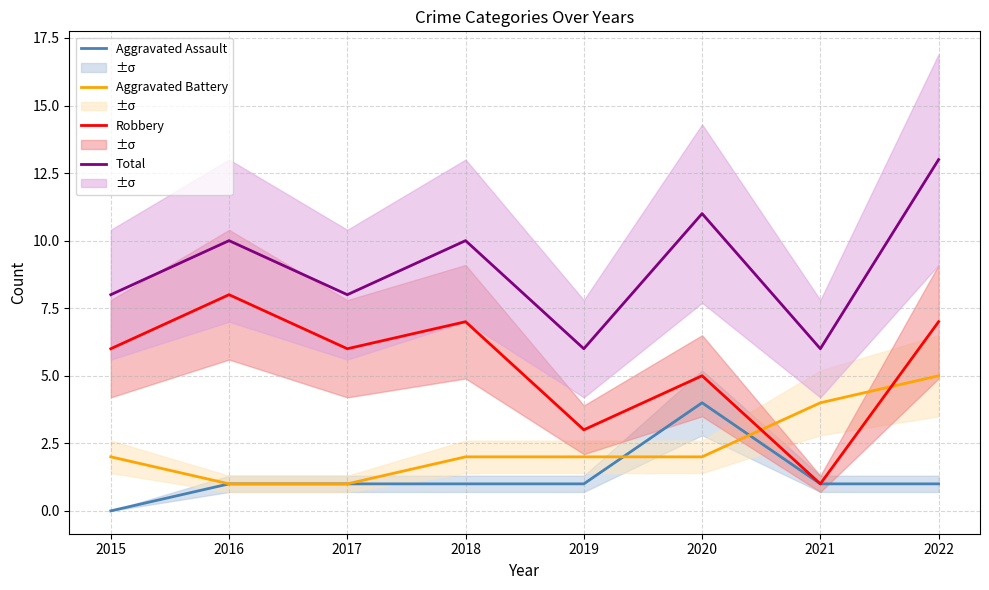

How many Total values are between 8 and 11?

5